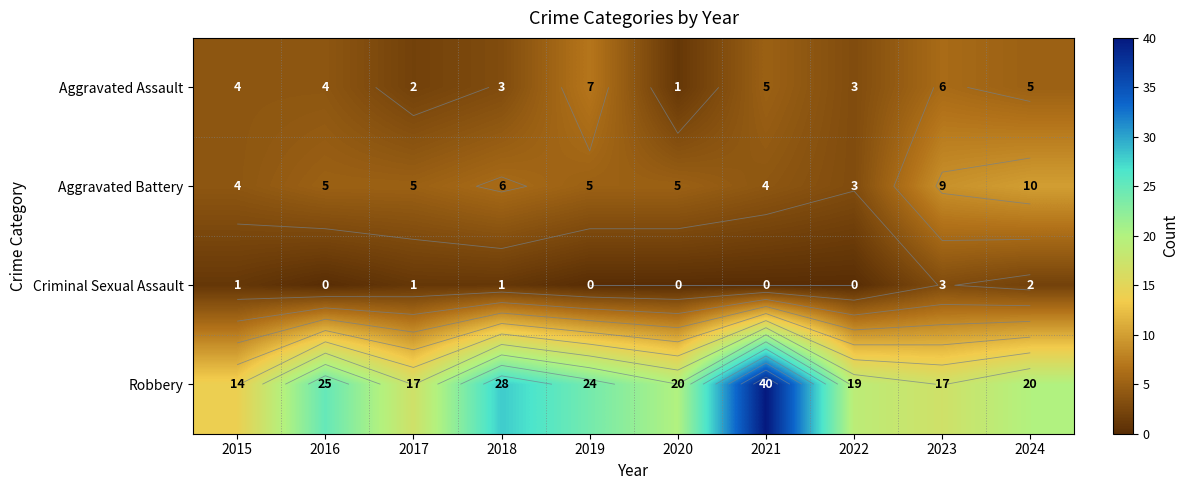

The Aggravated Assault series shows 3 at 2022. True or false?

True